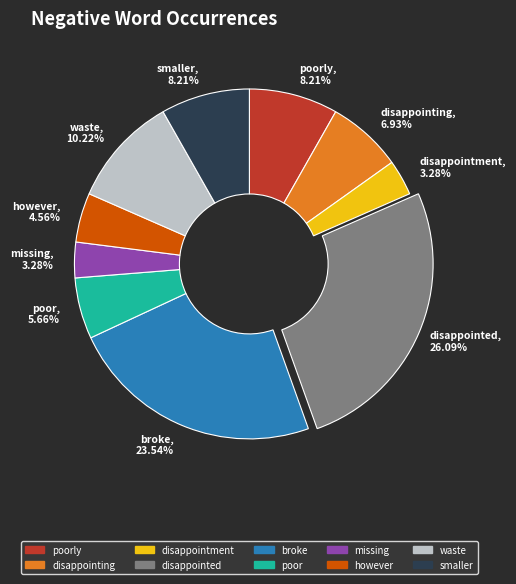

How many segments does this pie chart have?

10